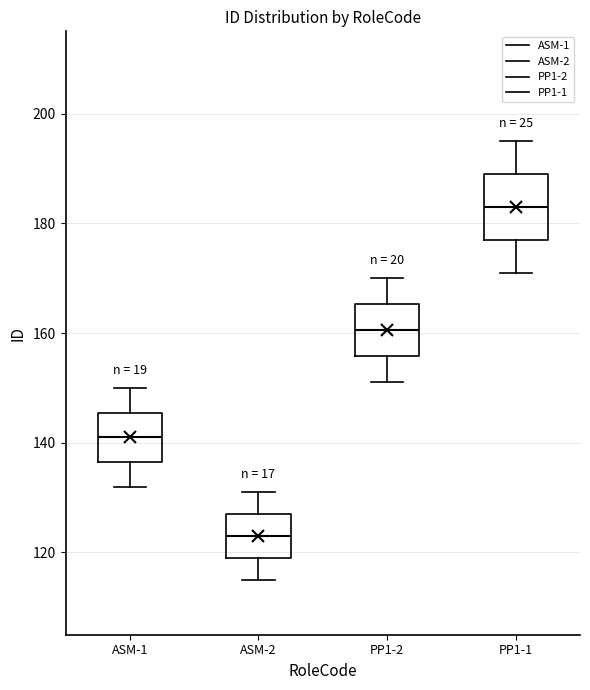

Which box's median line is the highest?

PP1-1